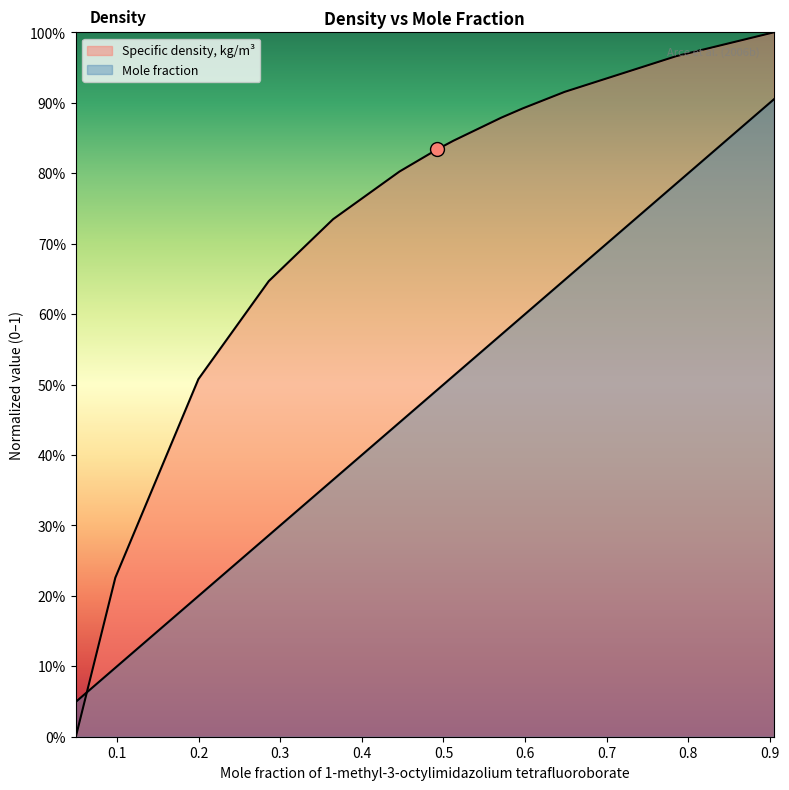

What is the total value across all series at 0.0979?

0.3